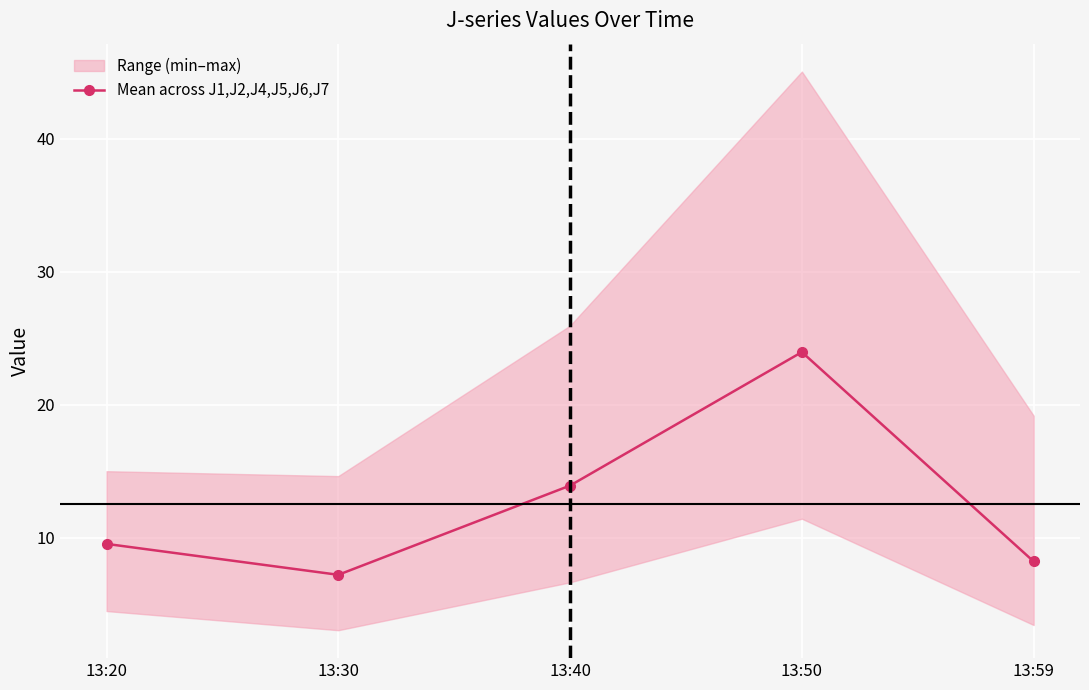

What is the average value?

12.6